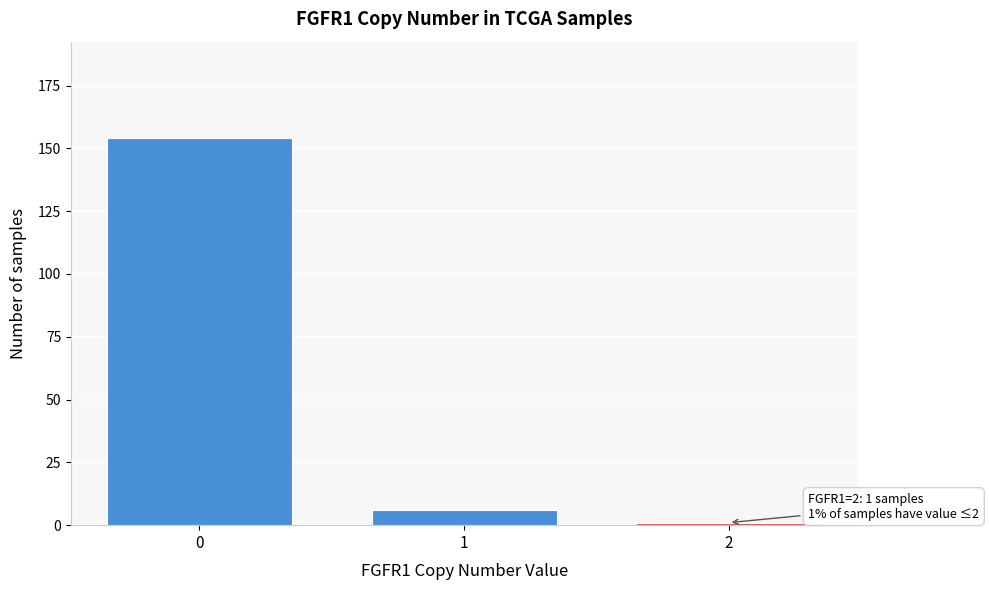

Reading left to right, extract all data points from this chart.

154	6	1